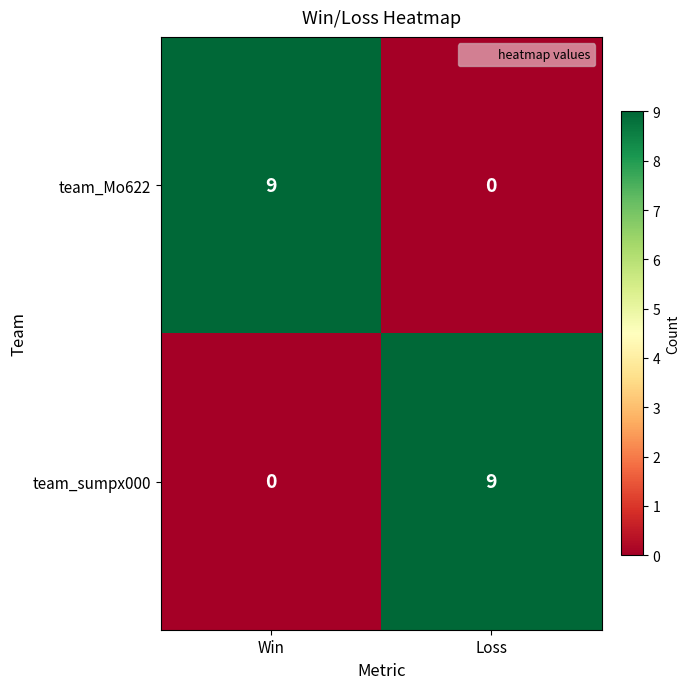

What is the greatest value displayed?

9